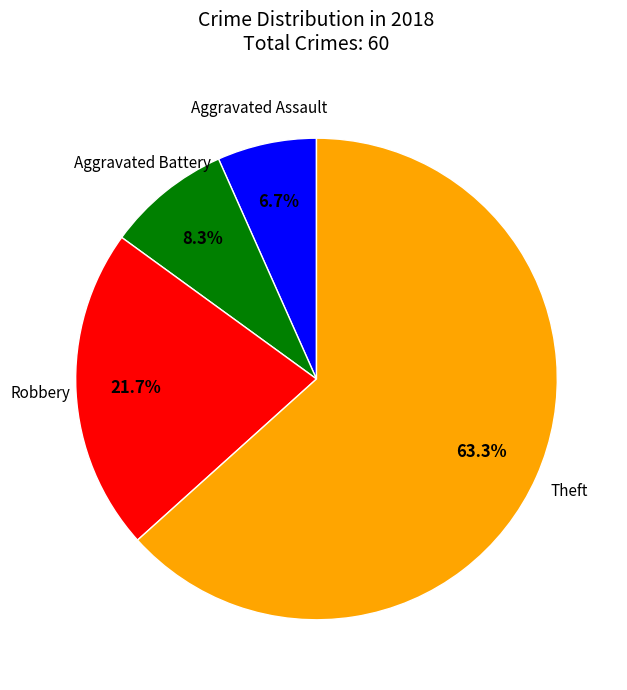

Is there a majority slice in this chart?

Yes